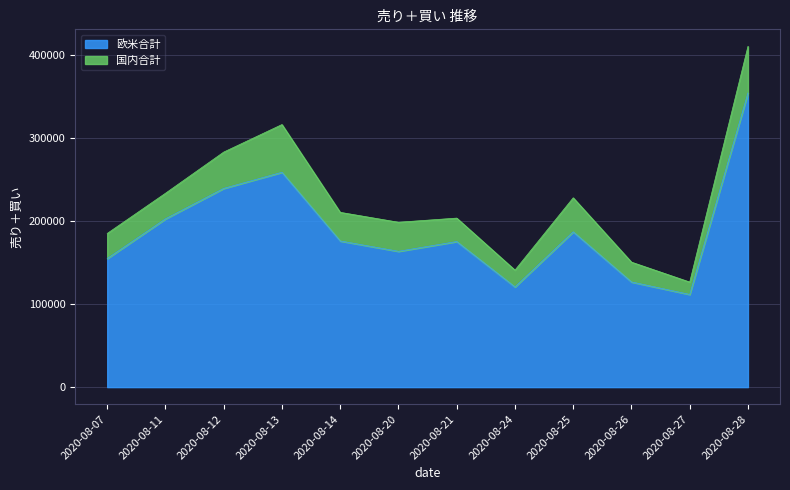

The chart shows a value of 116644.3 at 2020-08-25. True or false?

False